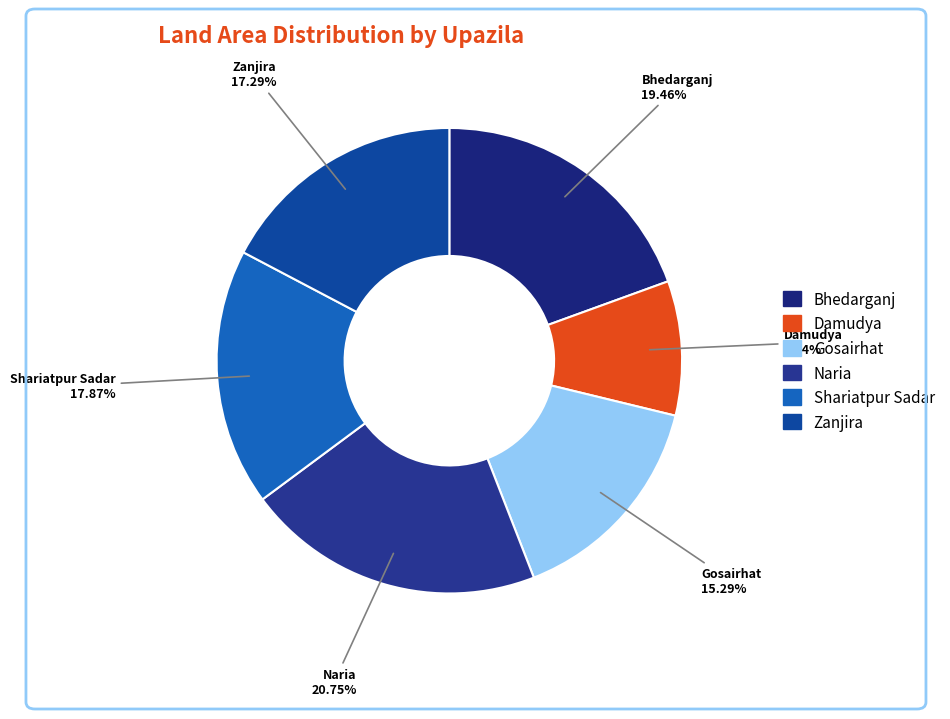

To the nearest percent, what is the difference between the Zanjira and Naria slice percentages?

3%